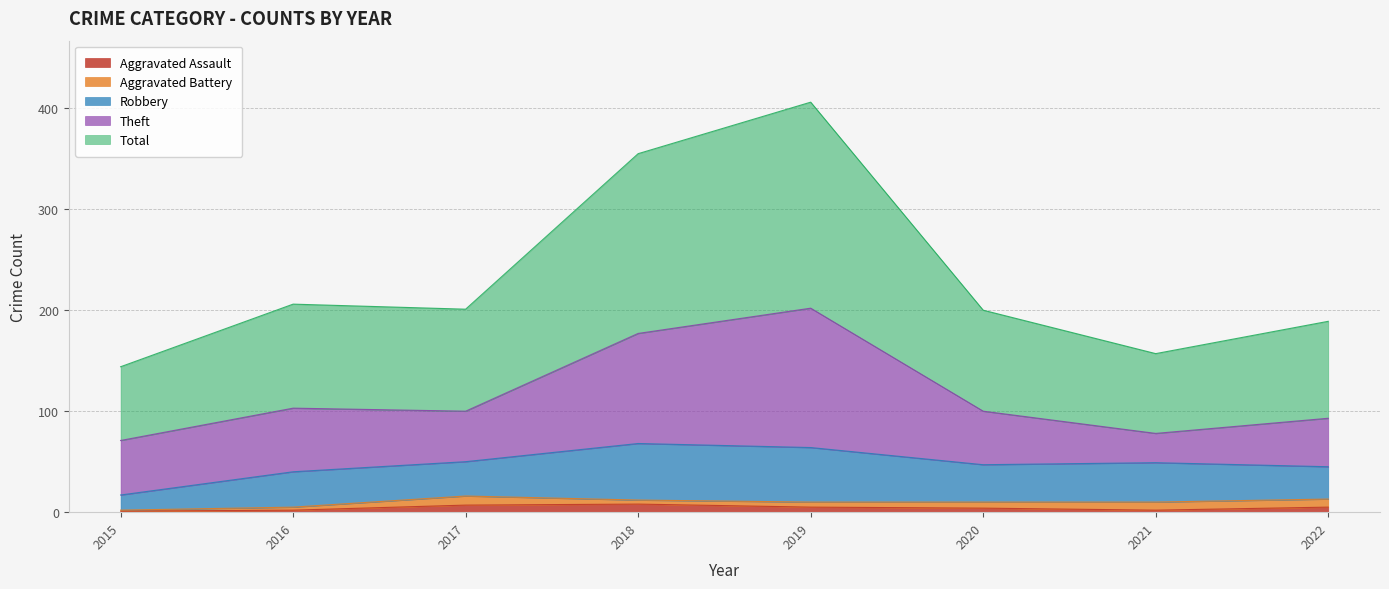

At 2022, list the series in order from largest to smallest.

Total, Theft, Robbery, Aggravated Battery, Aggravated Assault